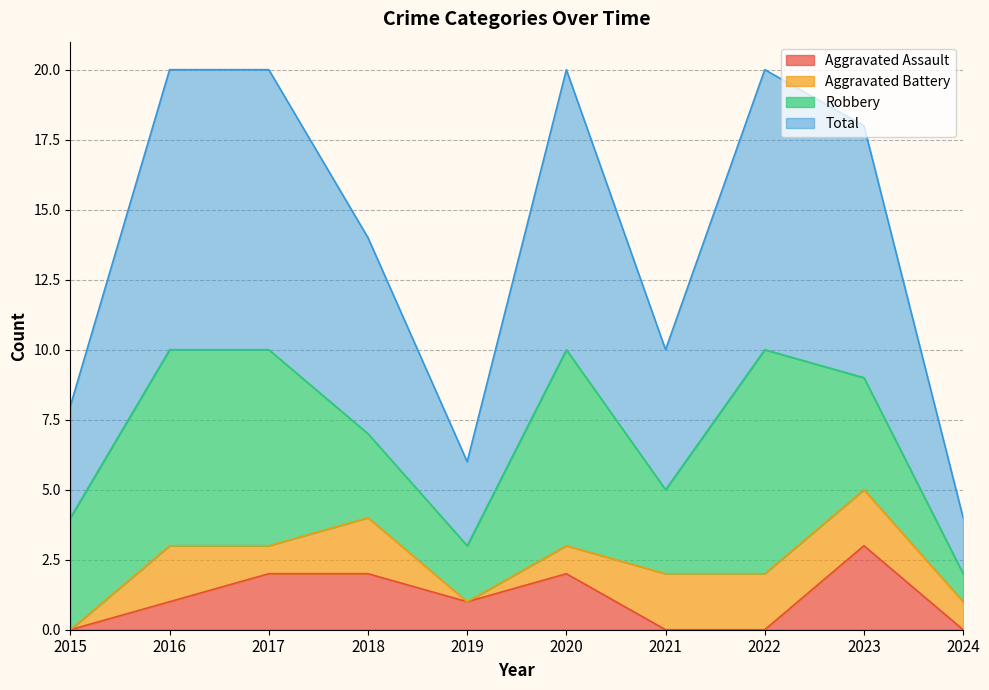

The value of Aggravated Assault at 2020 is 2. True or false?

True